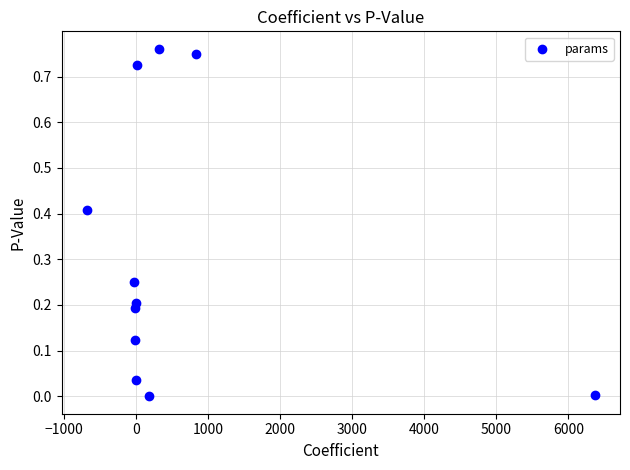

What is the average X value?

635.5